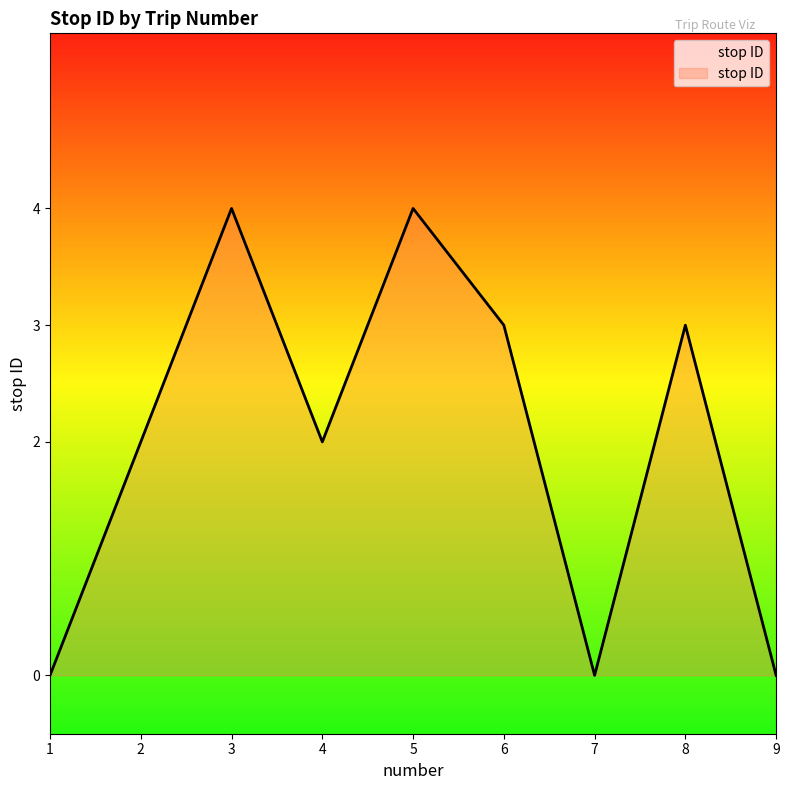

Is it true that the value at 9 is 0?

True